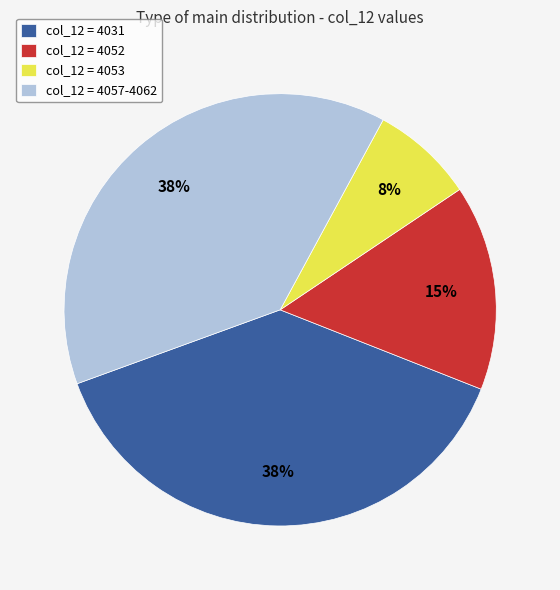

Count the number of slices in the pie.

4